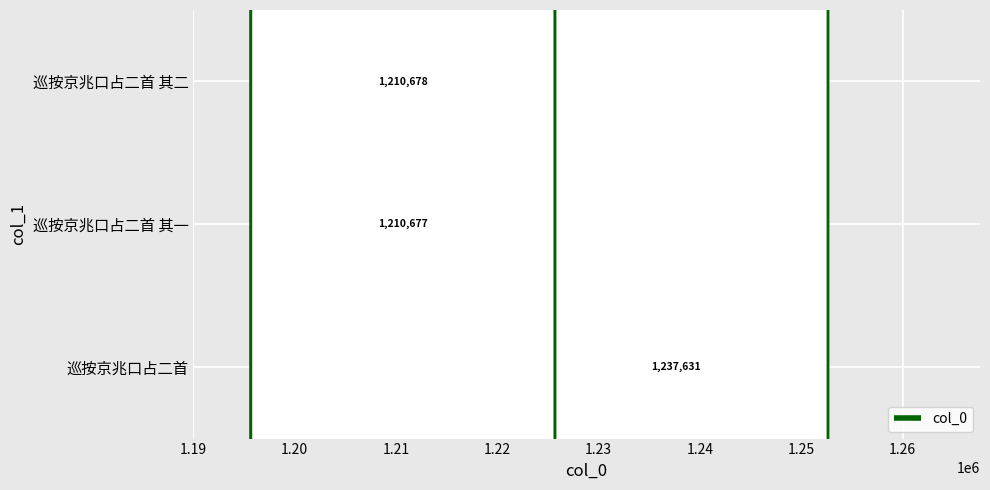

What is the difference between the maximum and second lowest values?

26953